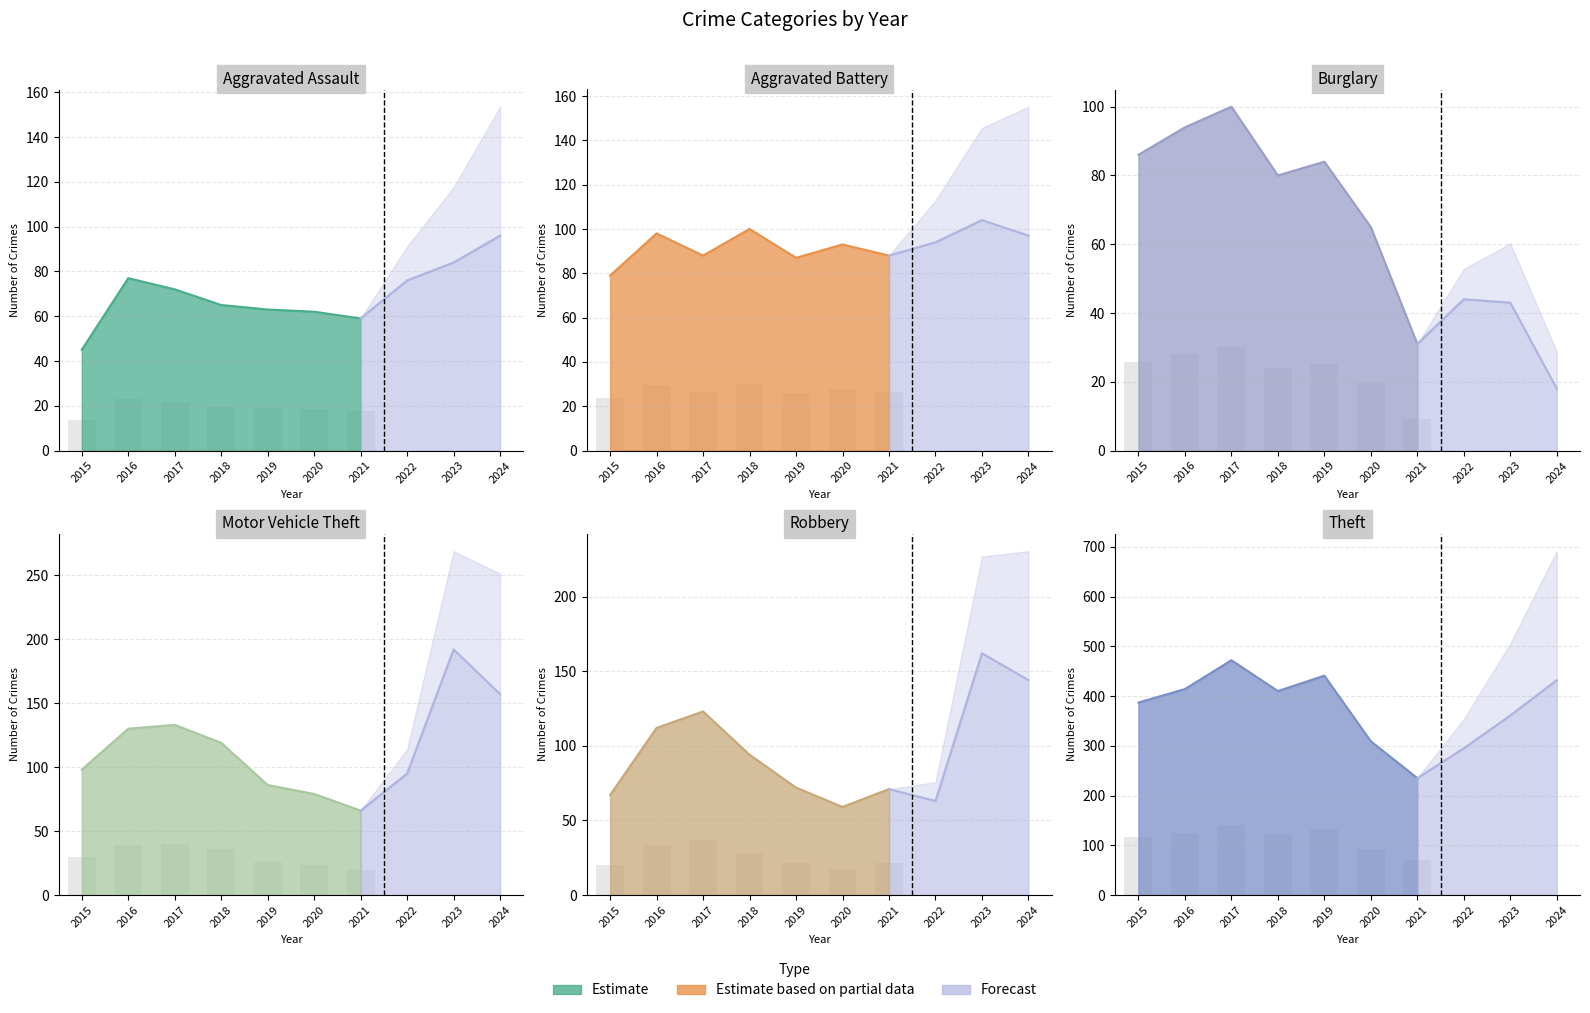

What is the minimum value shown in the chart?

18